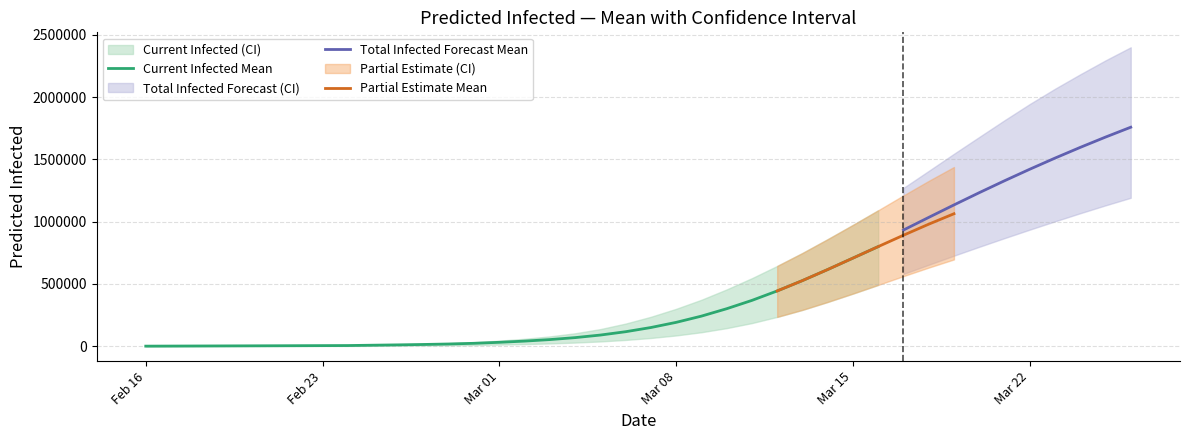

What is the smallest value displayed?

250